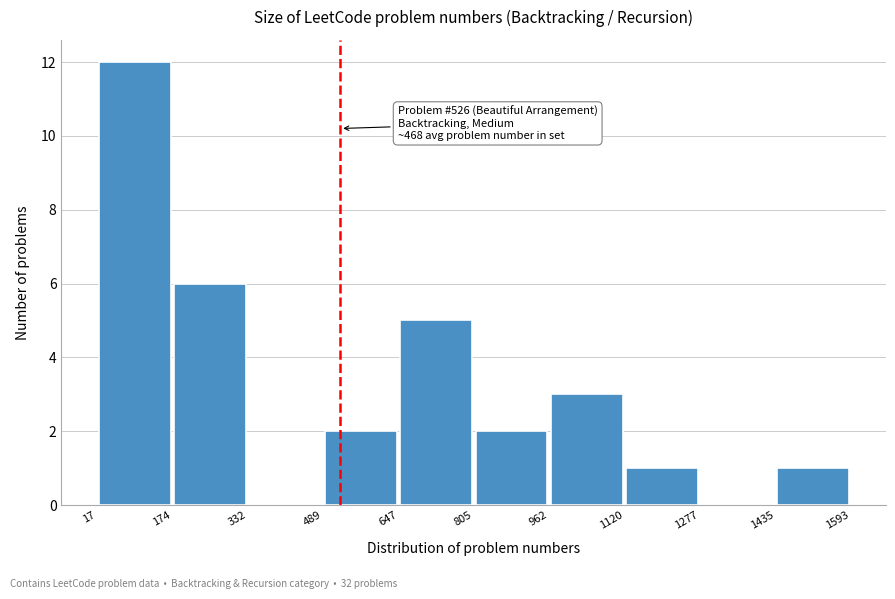

Over which range of the x-axis is the bar tallest?

17 to 174